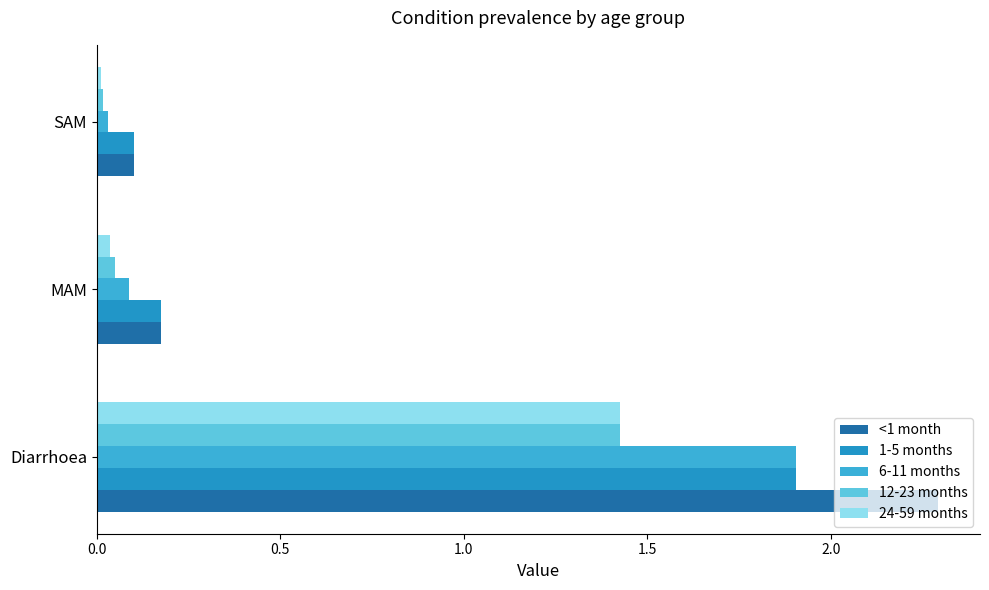

Where is 6-11 months nearest to the value 0?

SAM